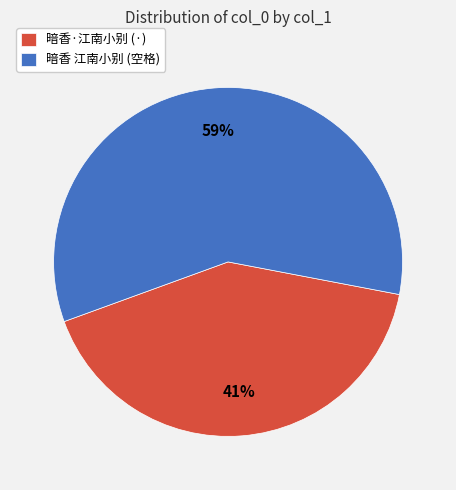

How many slices are in this pie chart?

2